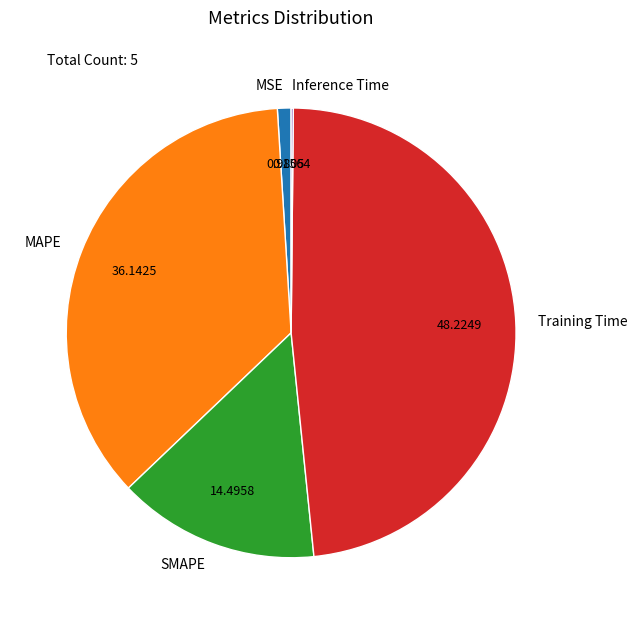

Between SMAPE and Training Time, which is larger?

Training Time